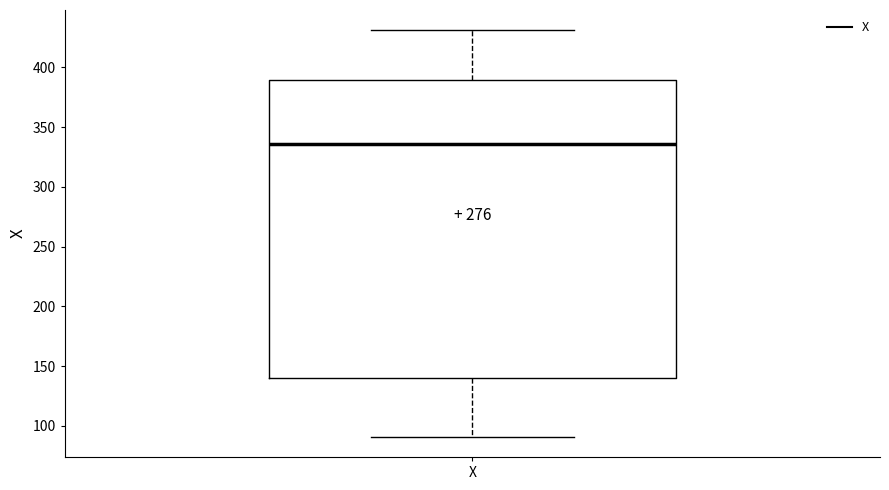

Read this box plot against the y-axis: the position of the median line, the range covered by the box, and the ends of both whiskers. The values are not printed on the chart, so give them approximately, as read against the axis.

median 335, box 140 to 390, whiskers 90 to 430